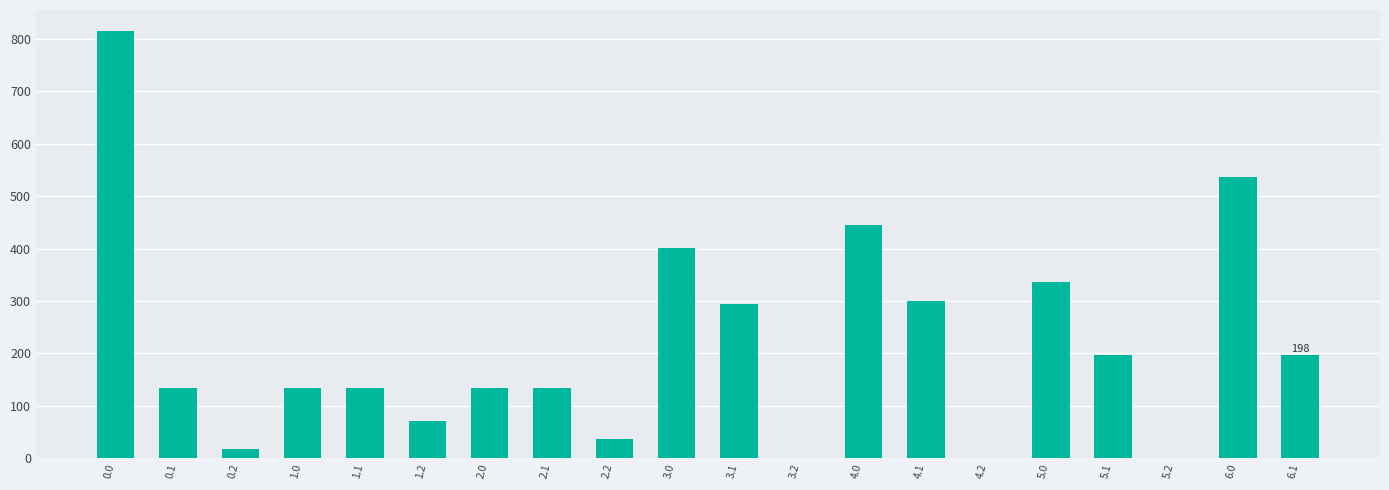

What is the change in value from 1.0 to 3.0?

+268.1